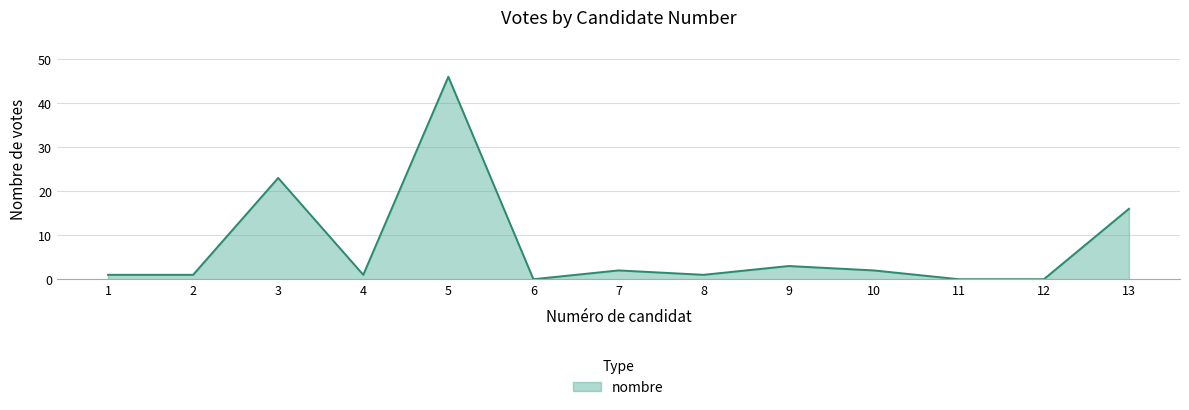

At which category does the data reach its first local peak?

3